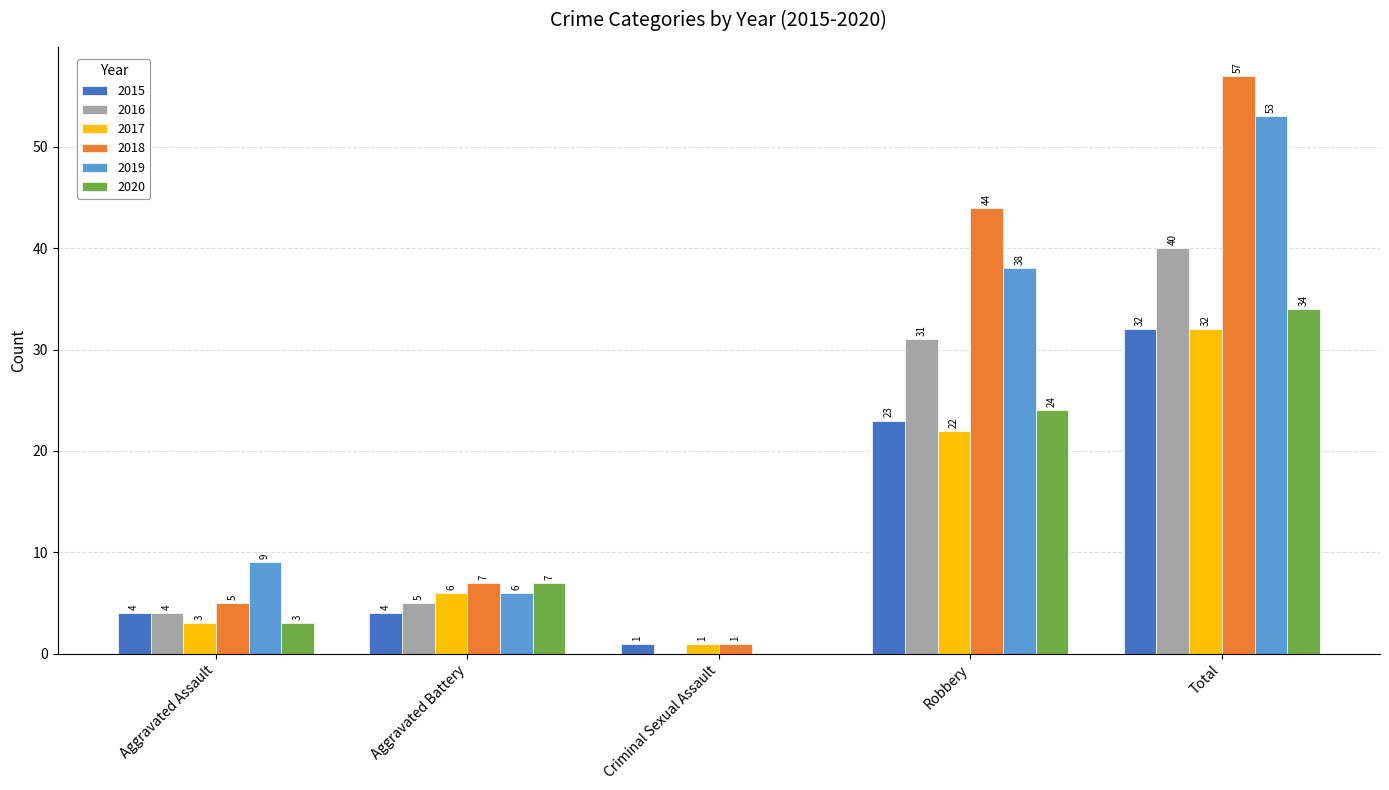

Count the number of data series in this chart.

6